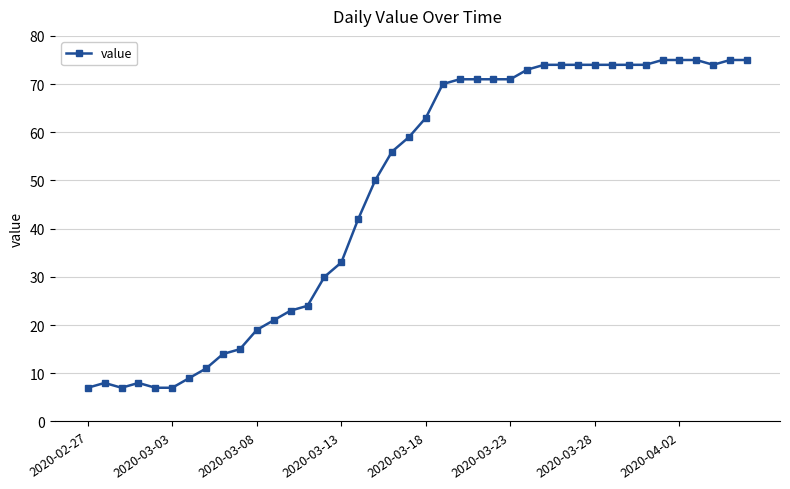

How many lines are shown in the chart?

1